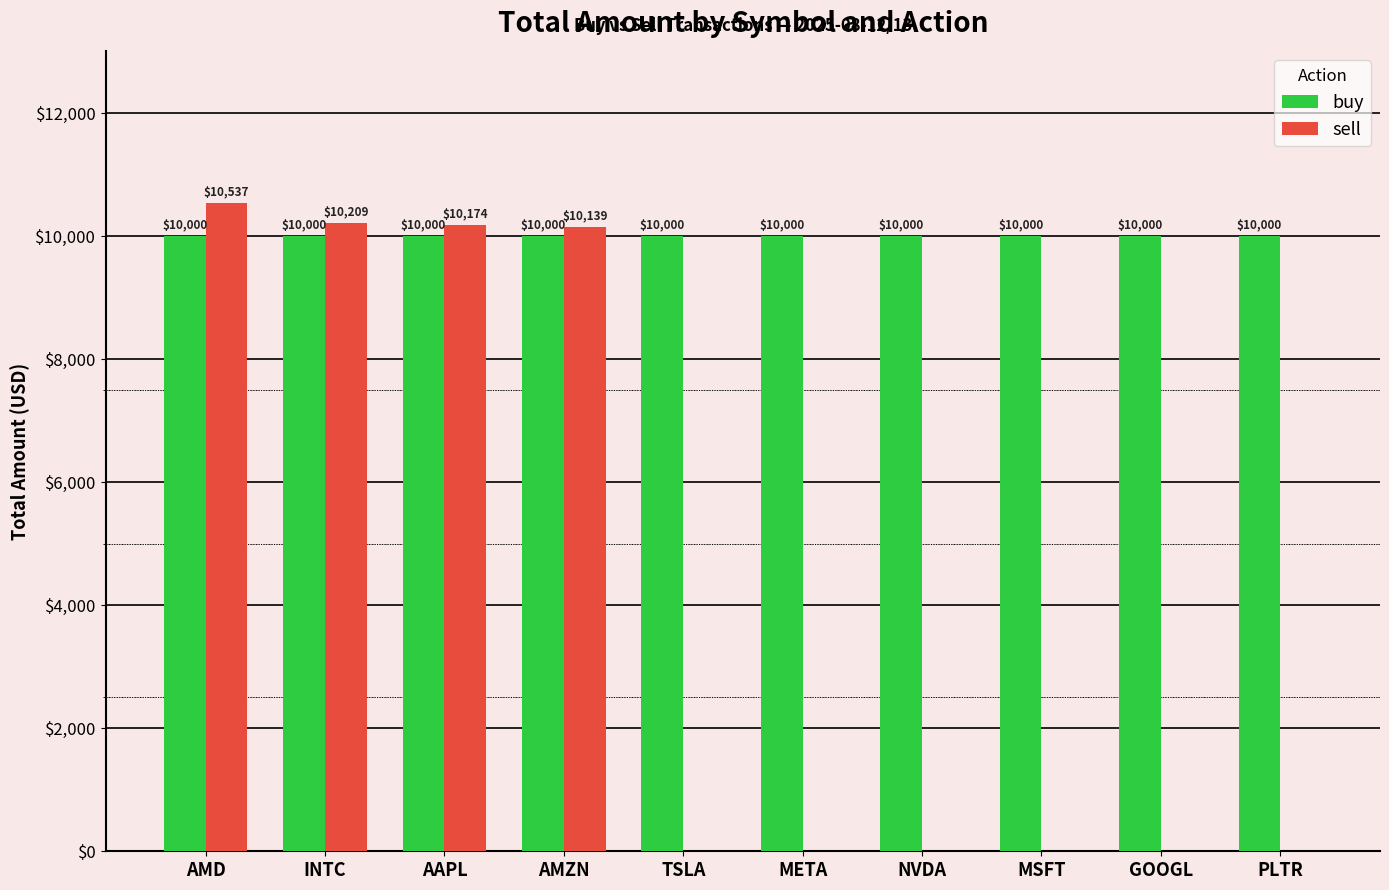

Read the buy value at MSFT.

10000.0